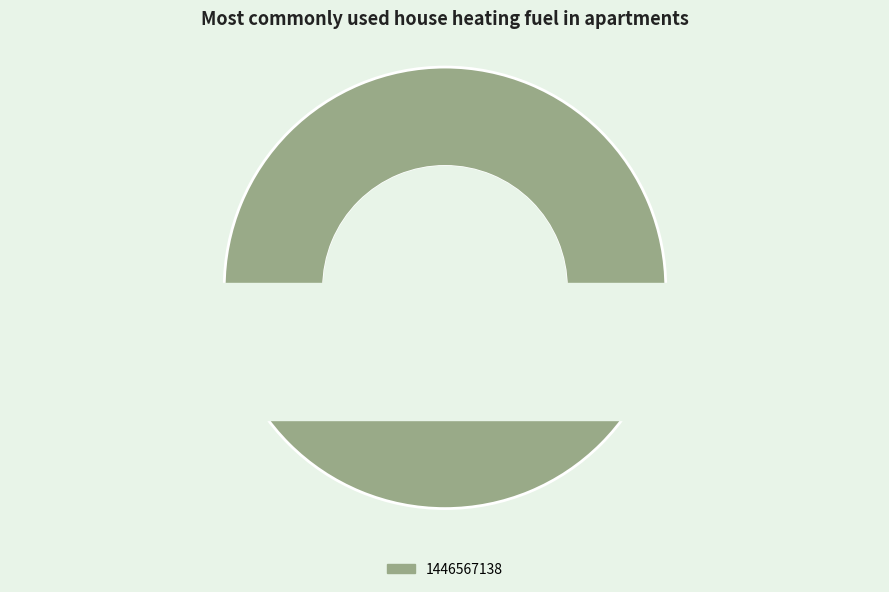

What is the majority slice?

1446567138